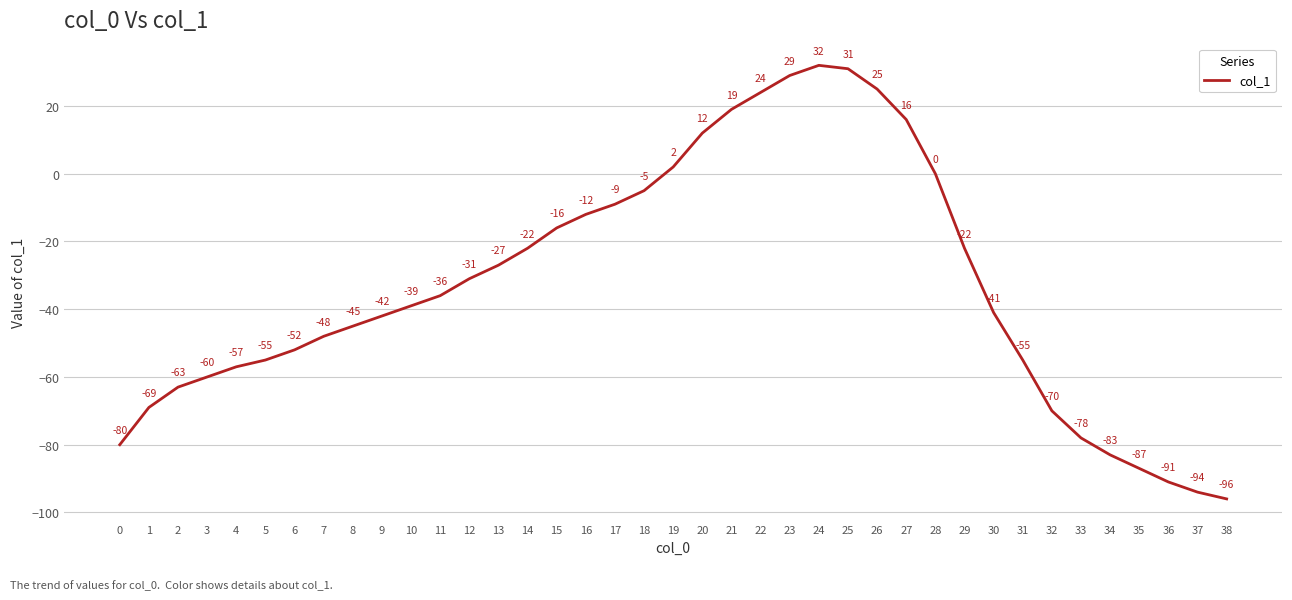

How many distinct data groups are displayed?

1